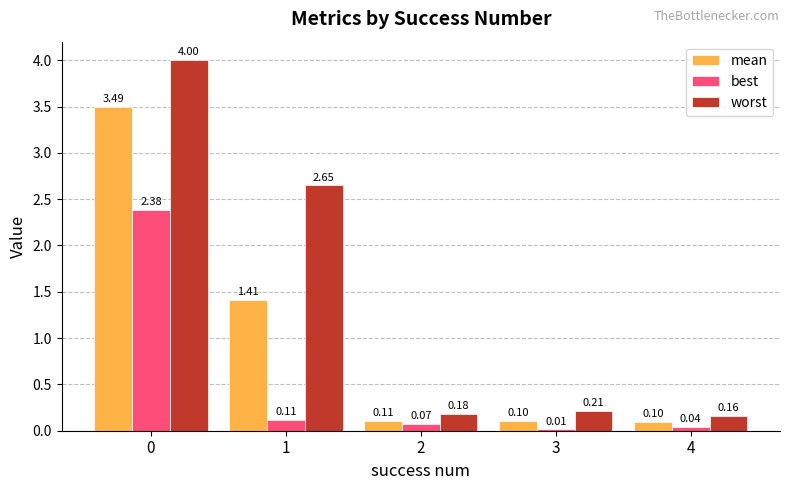

What are all the series names shown in the legend?

mean, best, worst